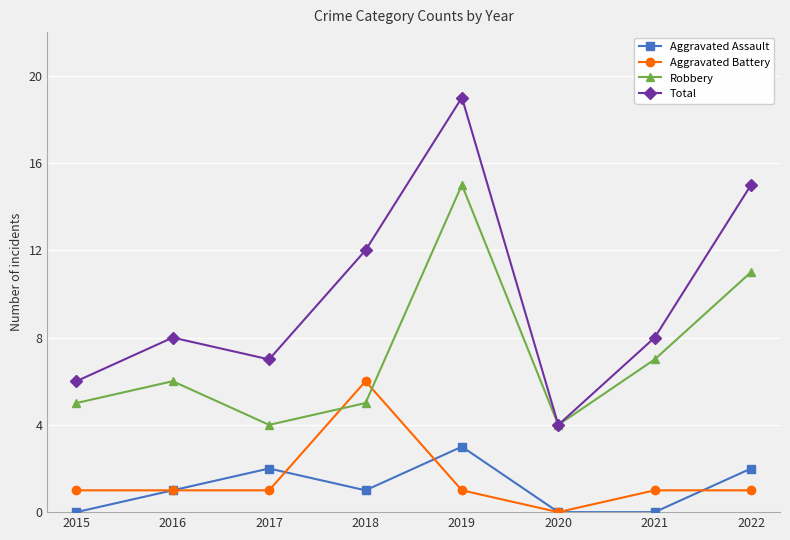

At which category does Robbery reach its first local peak?

2016